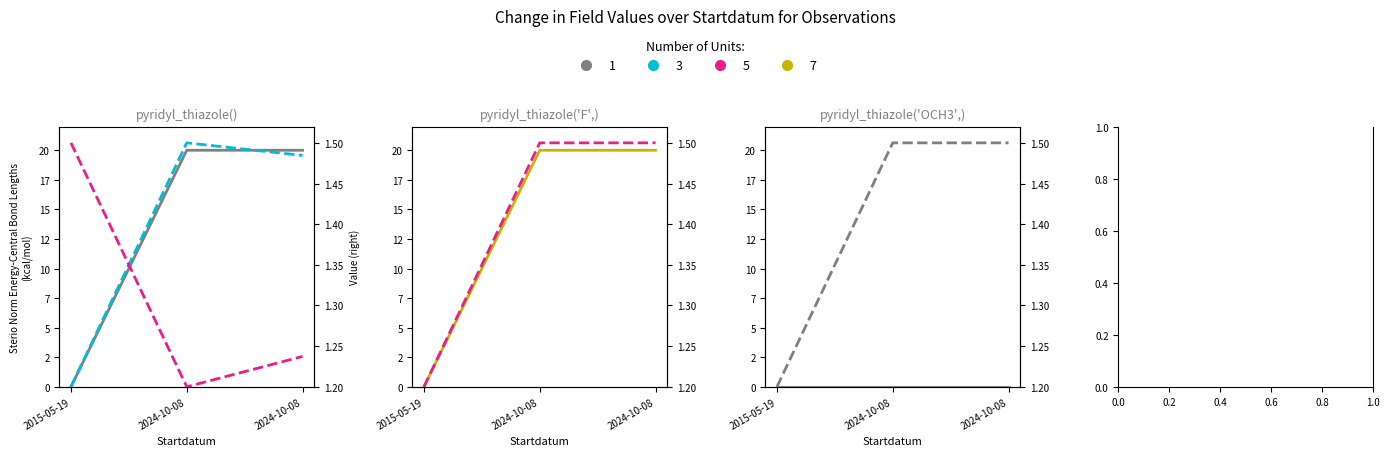

Between 2015-05-19 and 2024-10-08, which series saw the biggest shift?

Taxonsorteringsordning